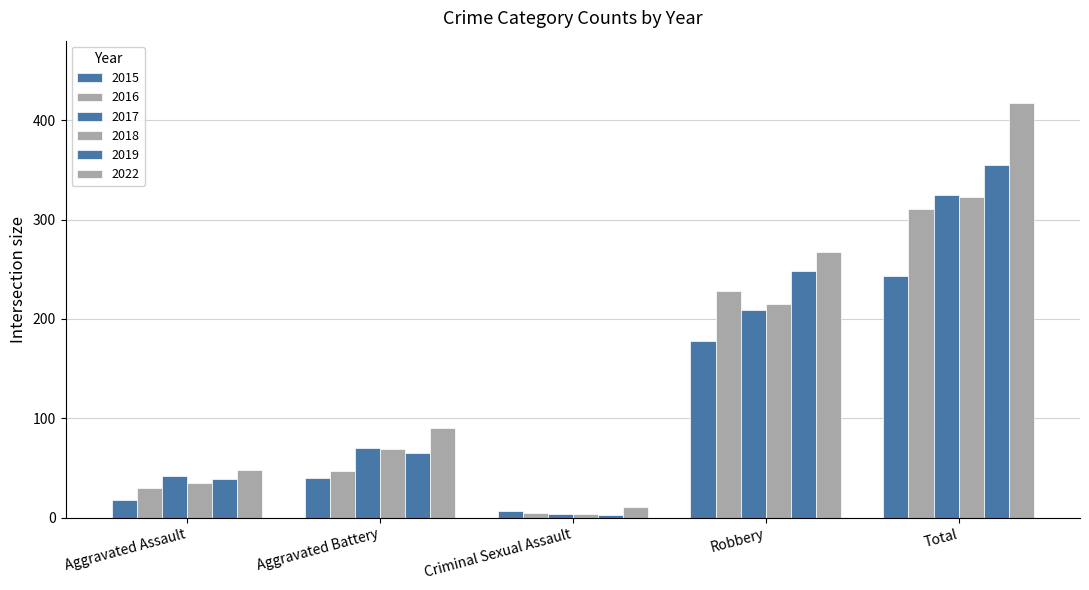

Does the chart contain stacked bars?

No